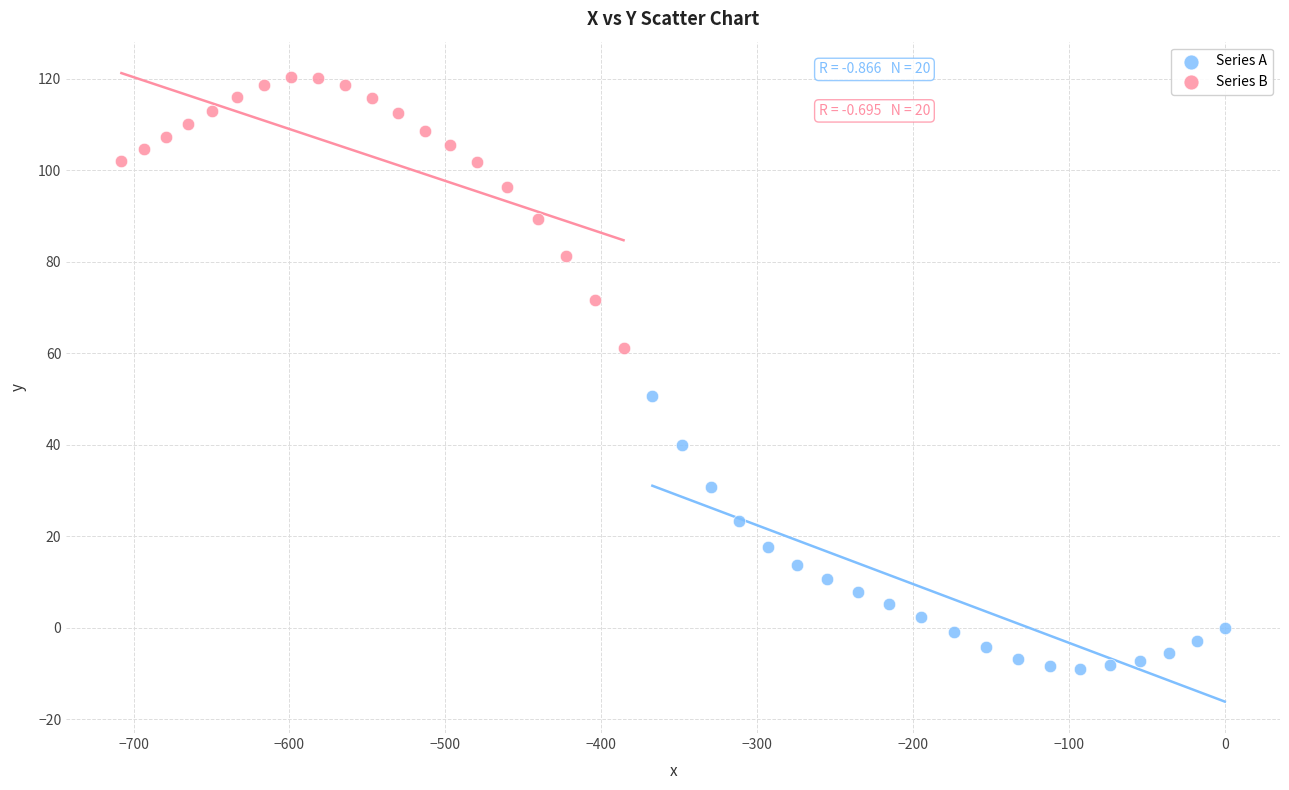

Which series reaches the maximum Y coordinate?

Series B